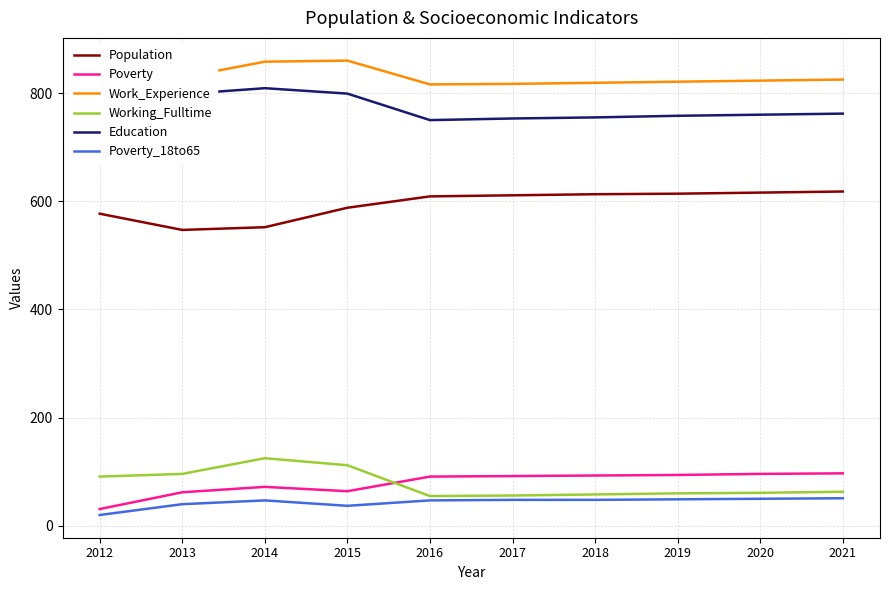

Which series changed the most between 2012 and 2015?

Work_Experience